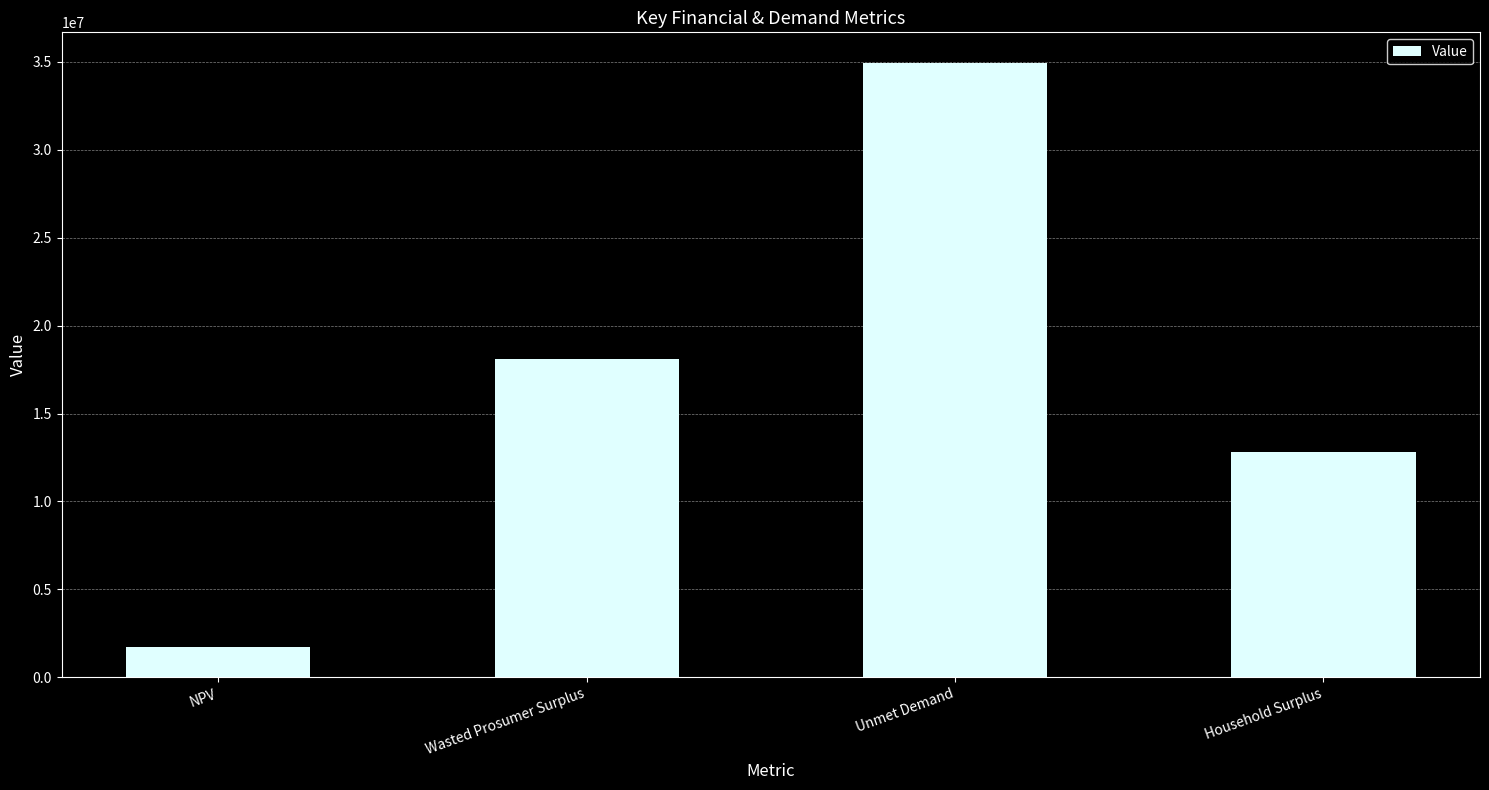

Reading left to right, transcribe all the data shown in this chart.

1734814.7	18093321.8	34930244.1	12834318.7